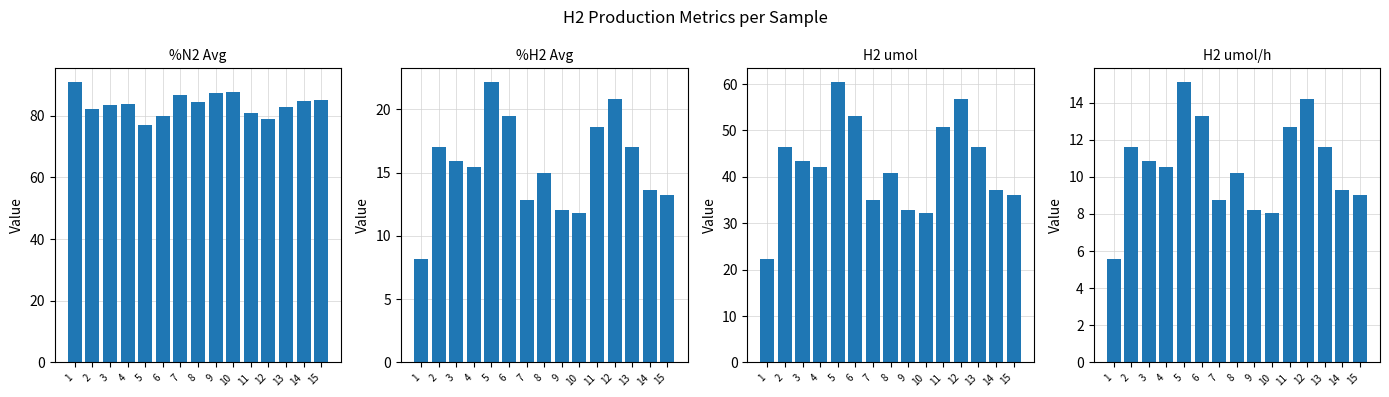

What is the total value across all series at 2?

157.1